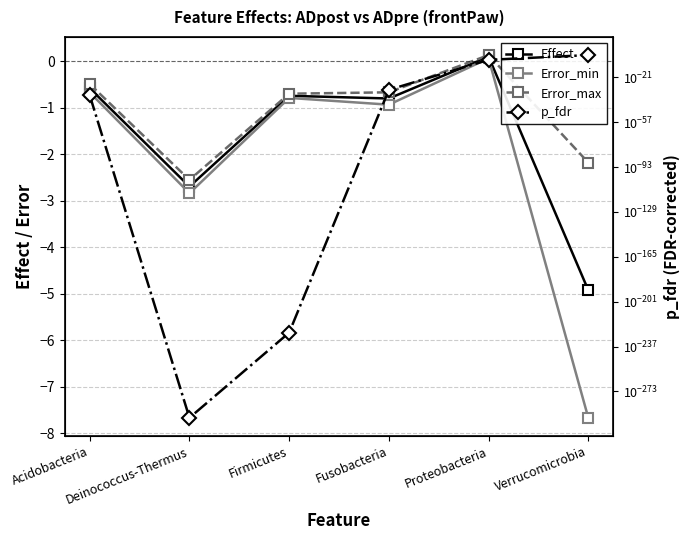

At which category does Effect reach its first local valley?

Deinococcus-Thermus